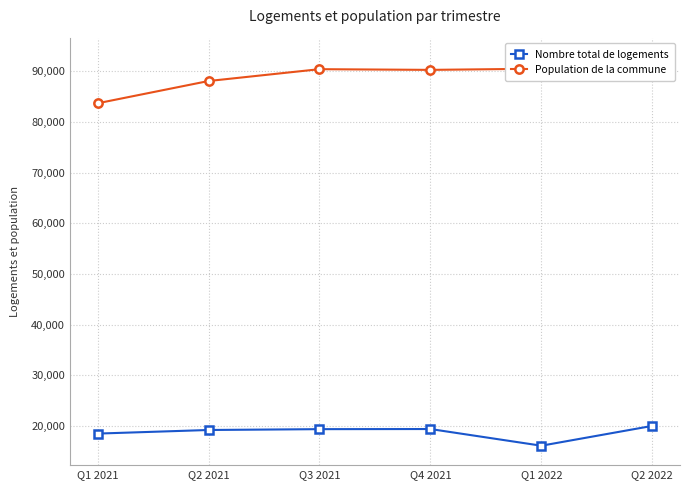

Where is the first local maximum for Nombre total de logements?

Q4 2021